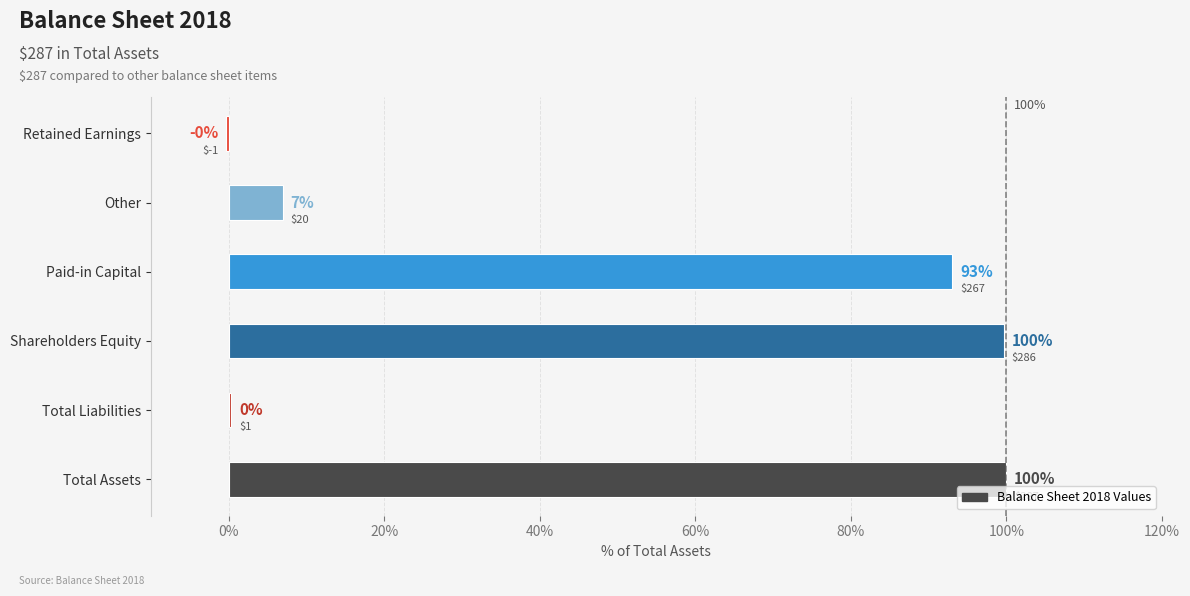

Are the bars horizontal?

Yes